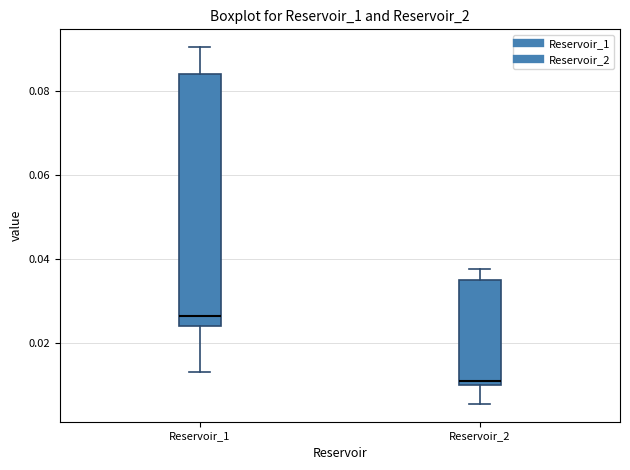

Which box has the highest median line?

Reservoir_1